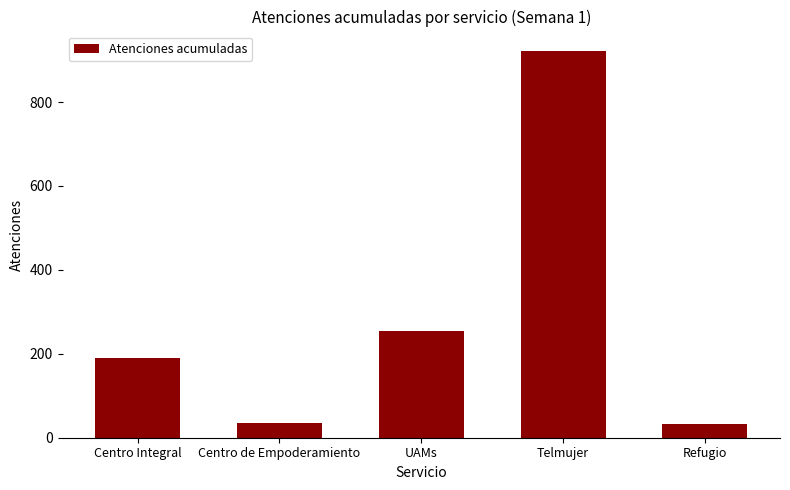

At which category does the chart reach its peak across all series?

Telmujer